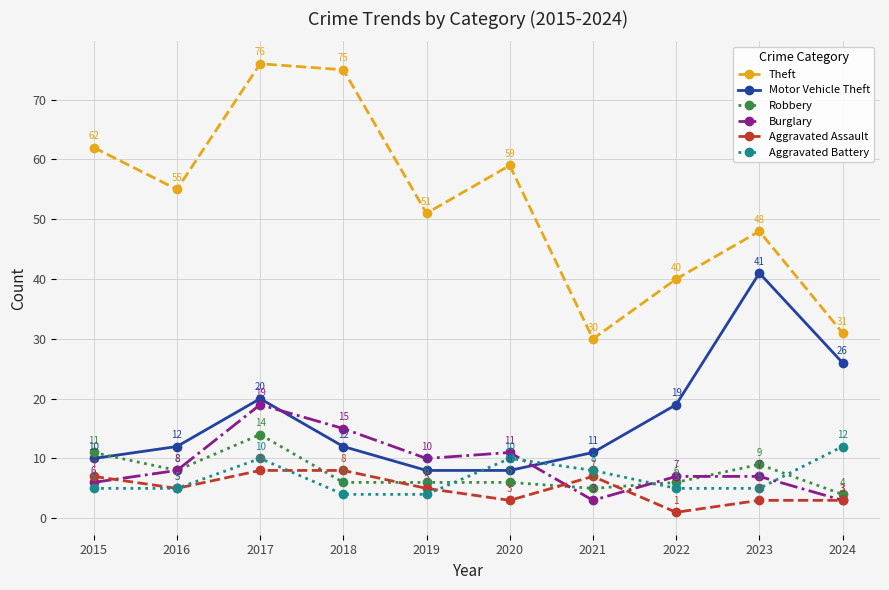

List the series in order of their peak value, lowest first.

Aggravated Assault, Aggravated Battery, Robbery, Burglary, Motor Vehicle Theft, Theft